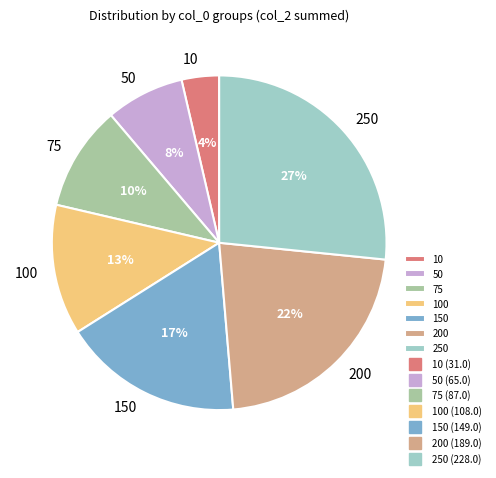

What percentage is the 50 slice, to the nearest percent?

8%